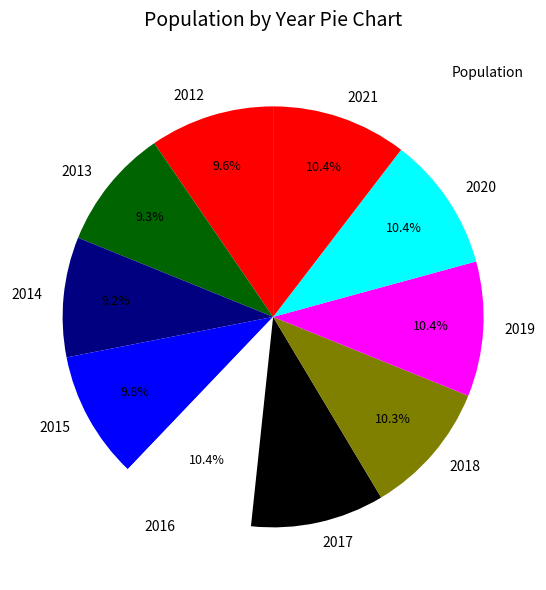

Is 2014 the majority of the pie?

No